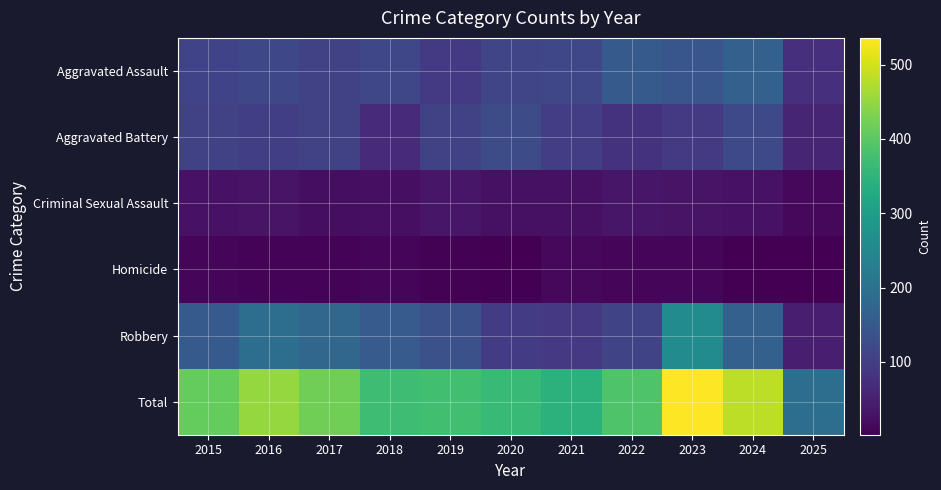

Which category has the lowest value across all series?

2020